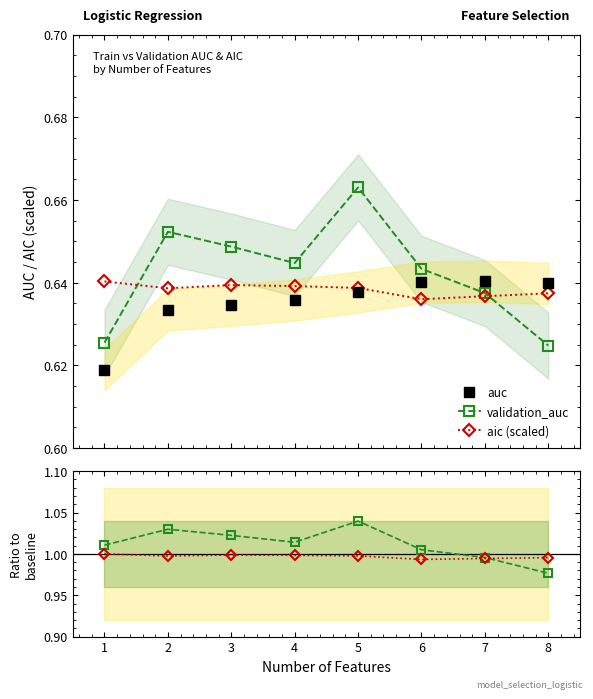

Which has a higher value, 6 or 7?

7